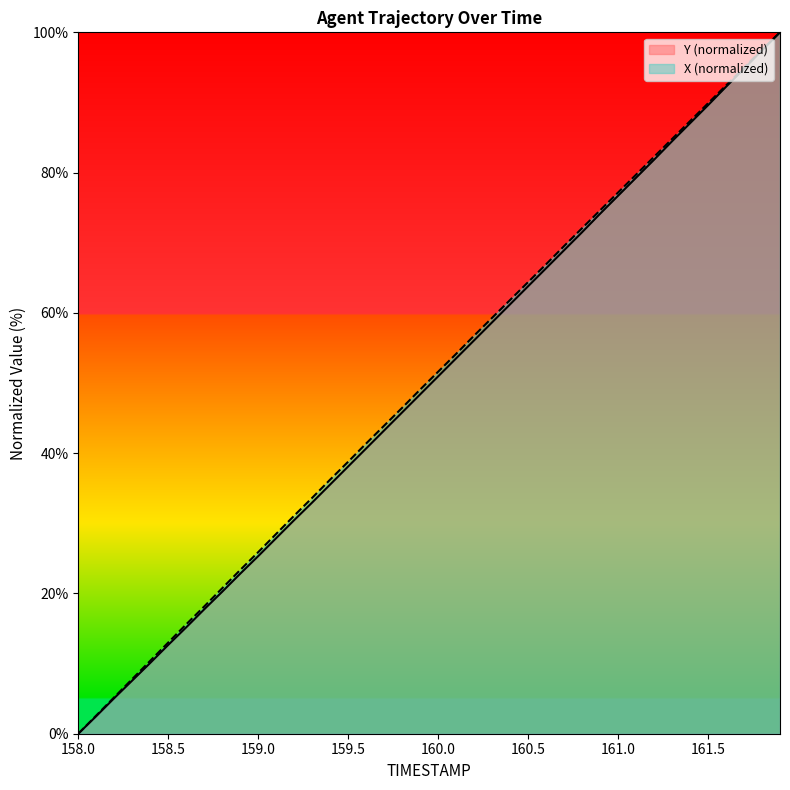

What is the label of the 1st point from the left?

158.0